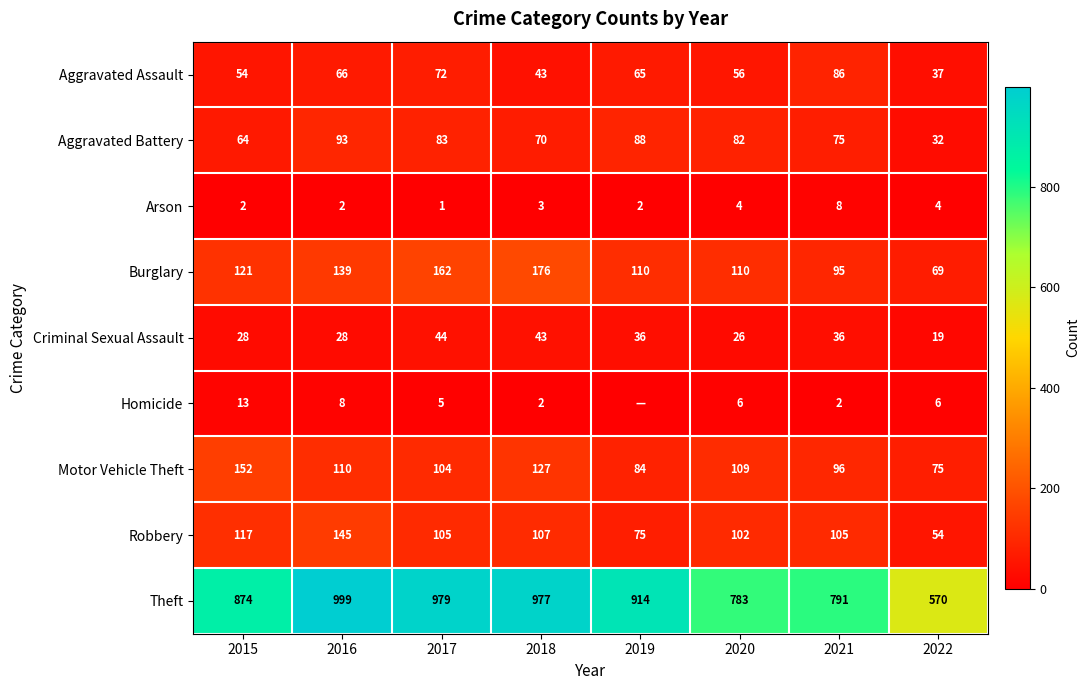

Is the value of Criminal Sexual Assault at 2022 greater than the value of Robbery at 2022?

No